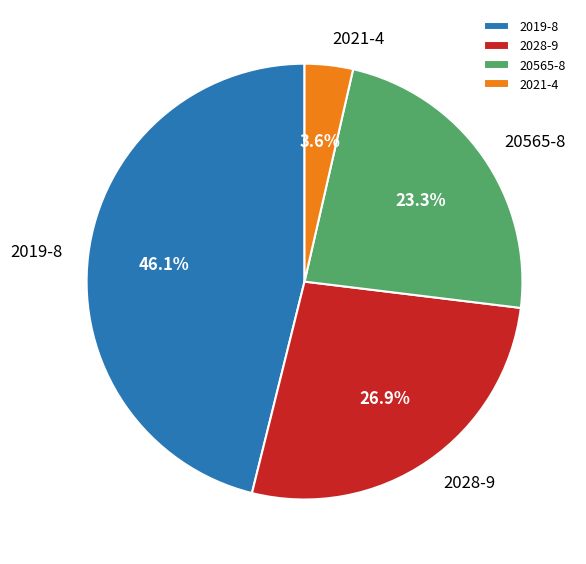

What is the ratio of the value at 2028-9 to the value at 2019-8?

0.6